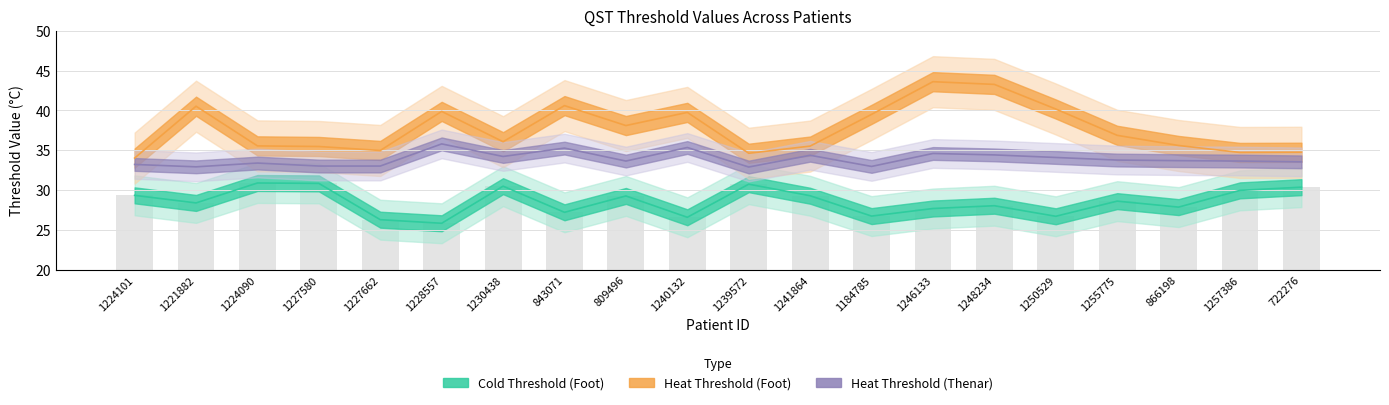

At 1246133, list the series in order from smallest to largest.

cold_thereshold_foot, heat_threshold_thenar, heat_threshold_foot